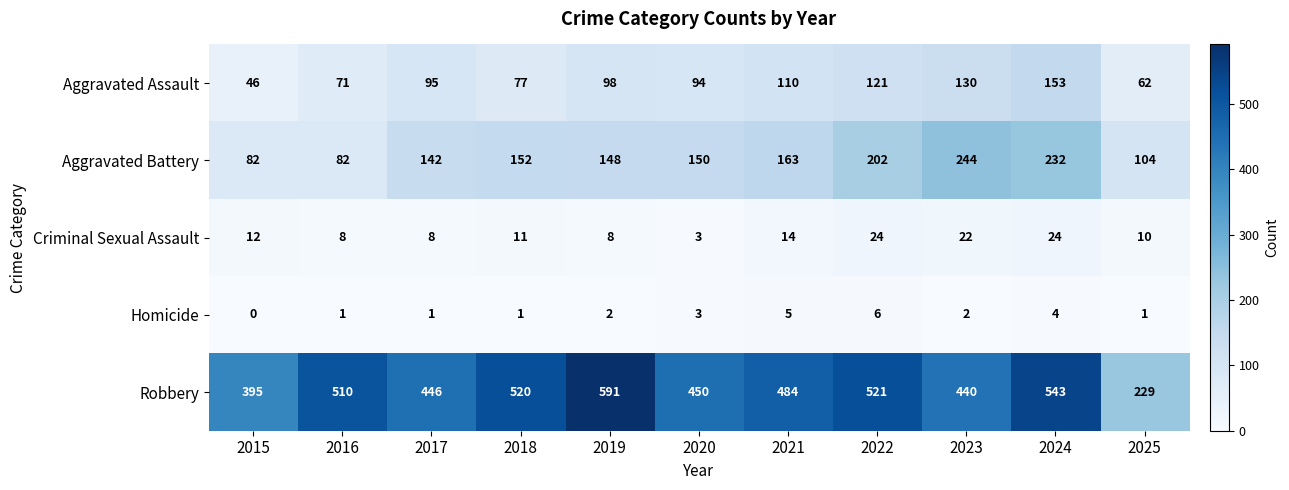

Which series changed the most between 2018 and 2019?

Robbery